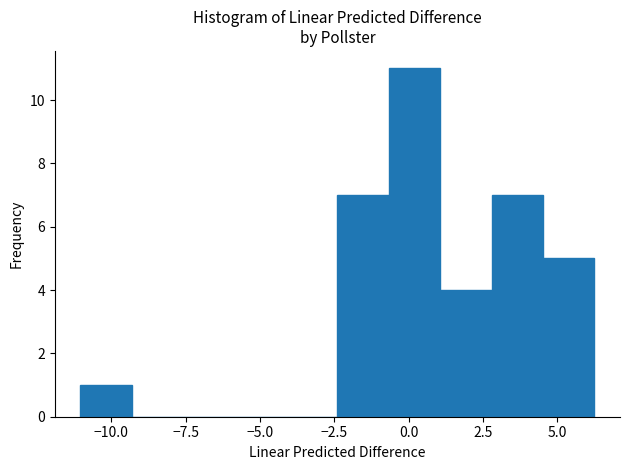

Around what value on the x-axis is the tallest bar? Give the approximate position of its centre, as read against the axis.

0.0